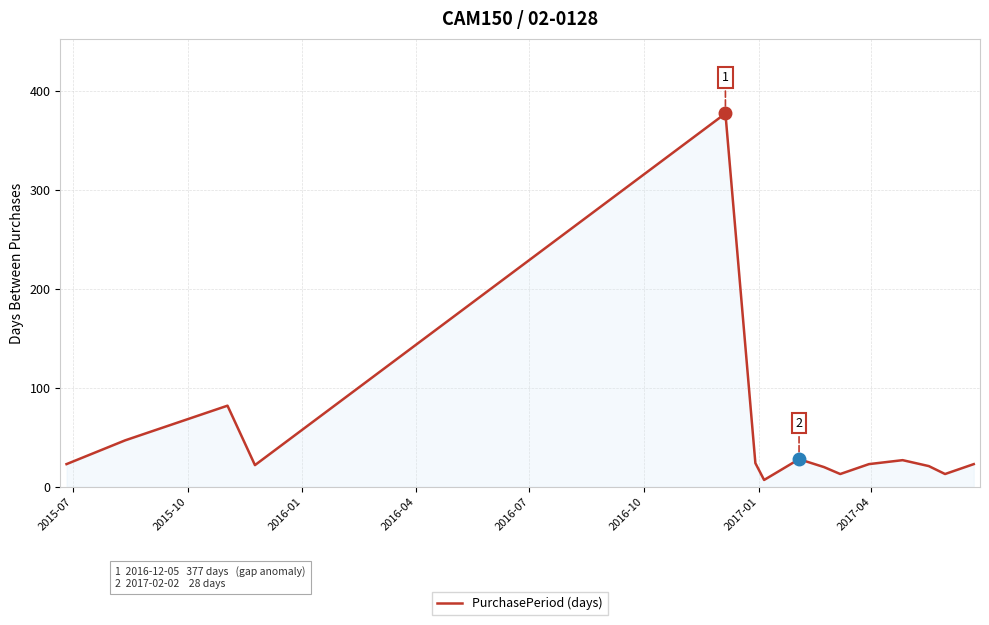

What is the difference between the maximum and minimum values?

370